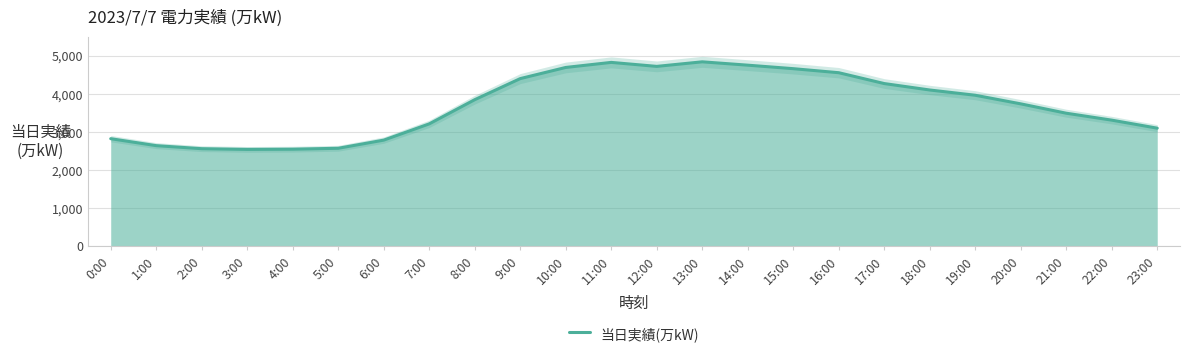

Reading right to left, extract all data points from this chart.

3095	3306	3488	3734	3960	4098	4267	4552	4658	4750	4838	4718	4823	4690	4397	3843	3208	2781	2567	2543	2537	2556	2636	2819